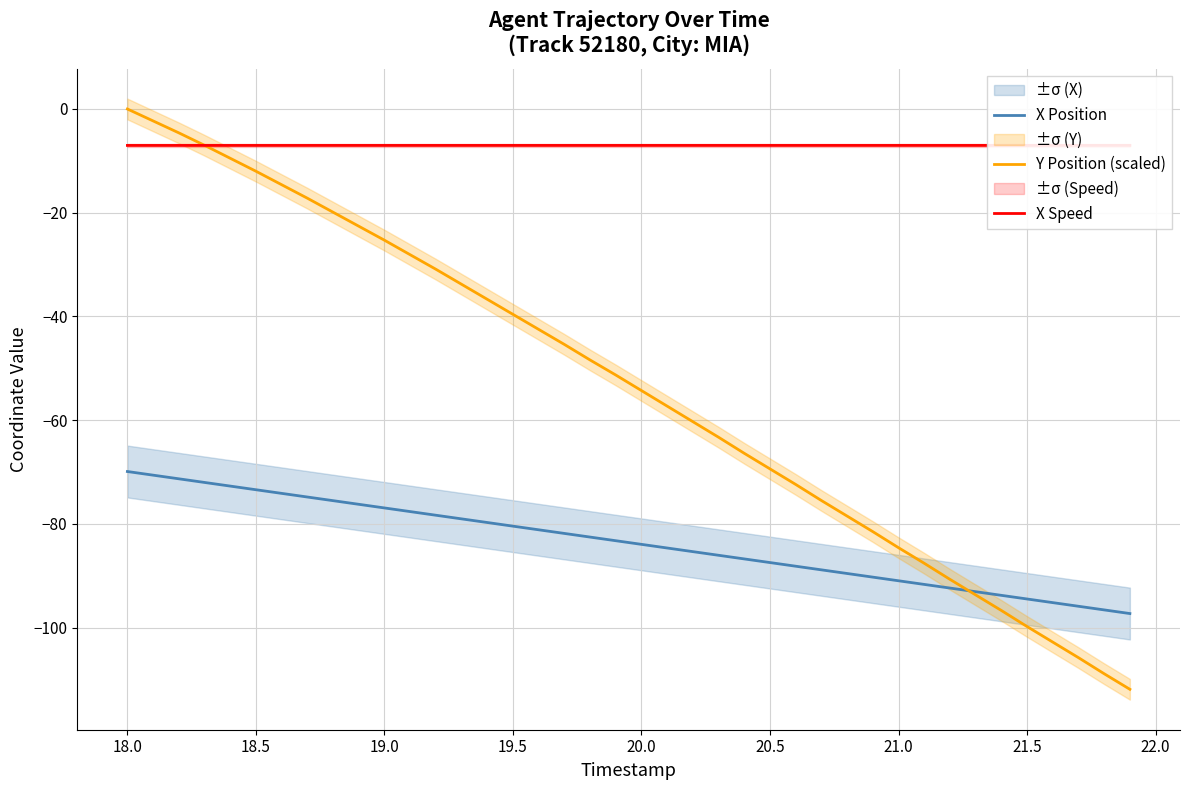

What is the maximum value for X Position?

-69.9